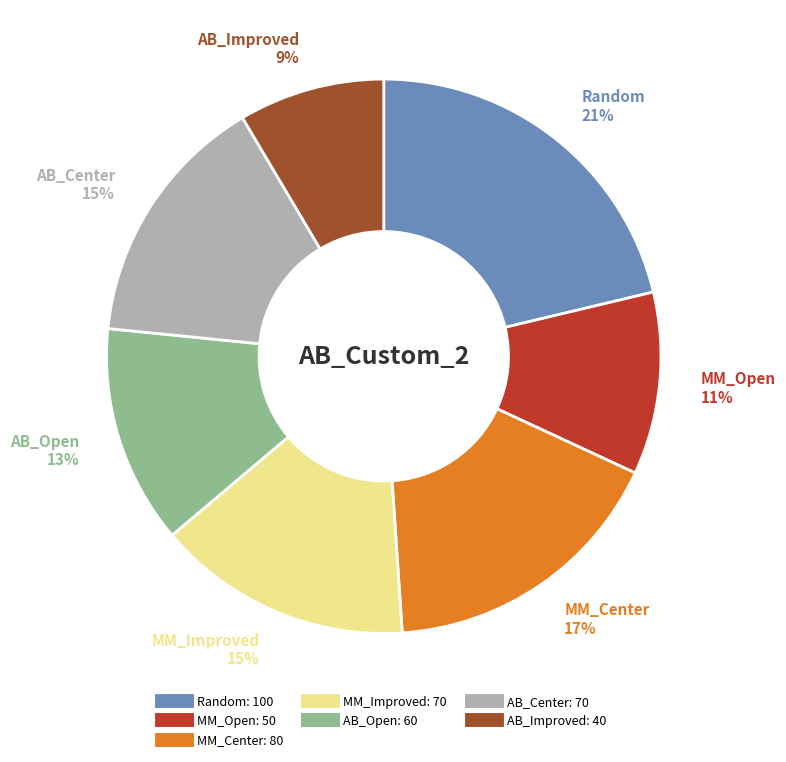

Between MM_Improved and Random, which is larger?

Random